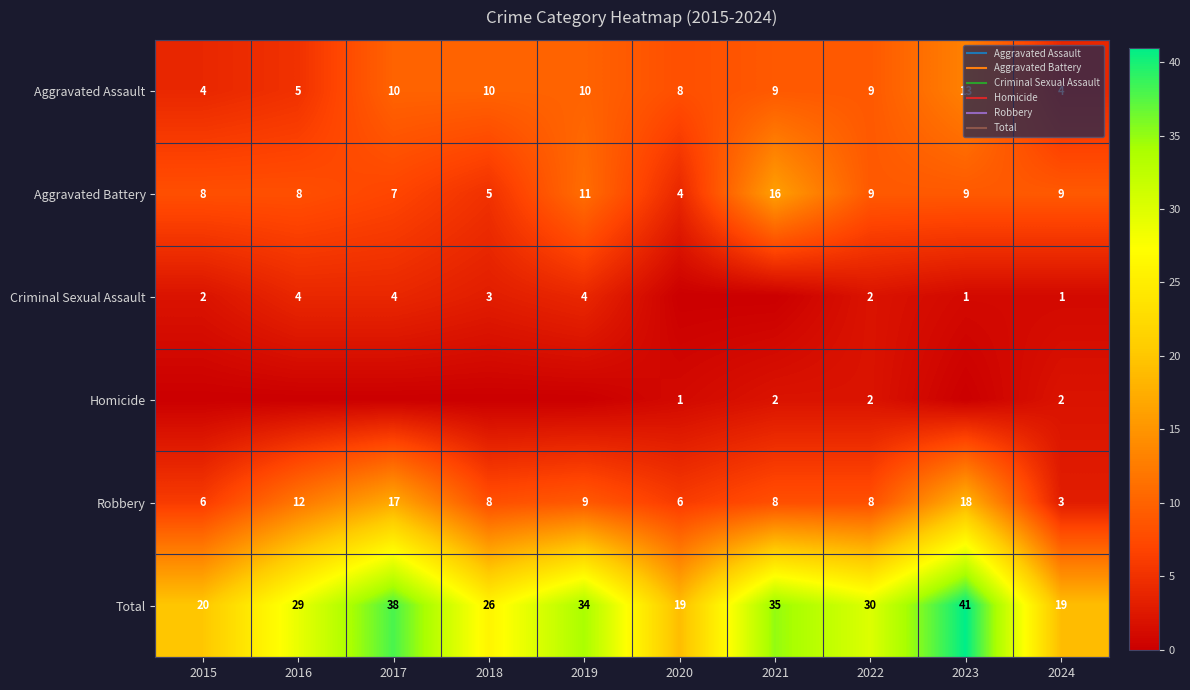

What is the approximate value of Total at 2015, to the nearest 10?

20